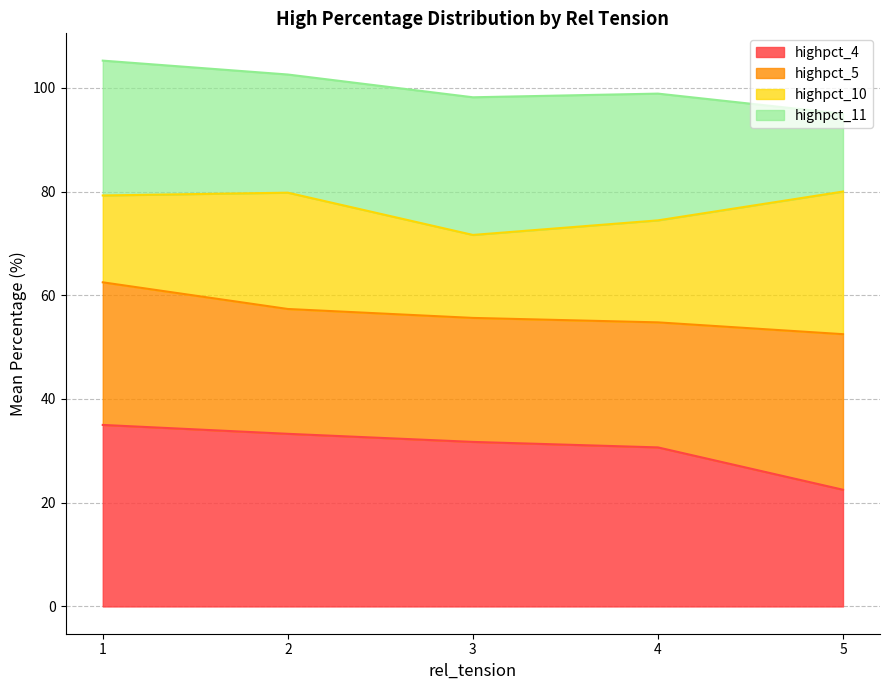

What is the minimum value for highpct_4?

22.5